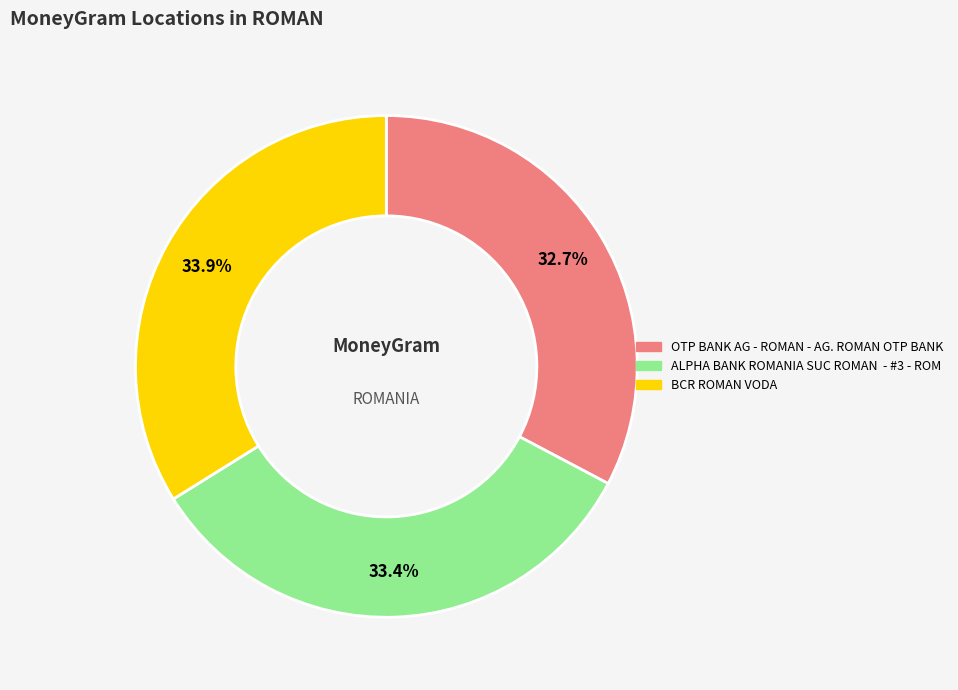

What percentage is the OTP BANK AG - ROMAN - AG. ROMAN OTP BANK slice, to the nearest percent?

33%